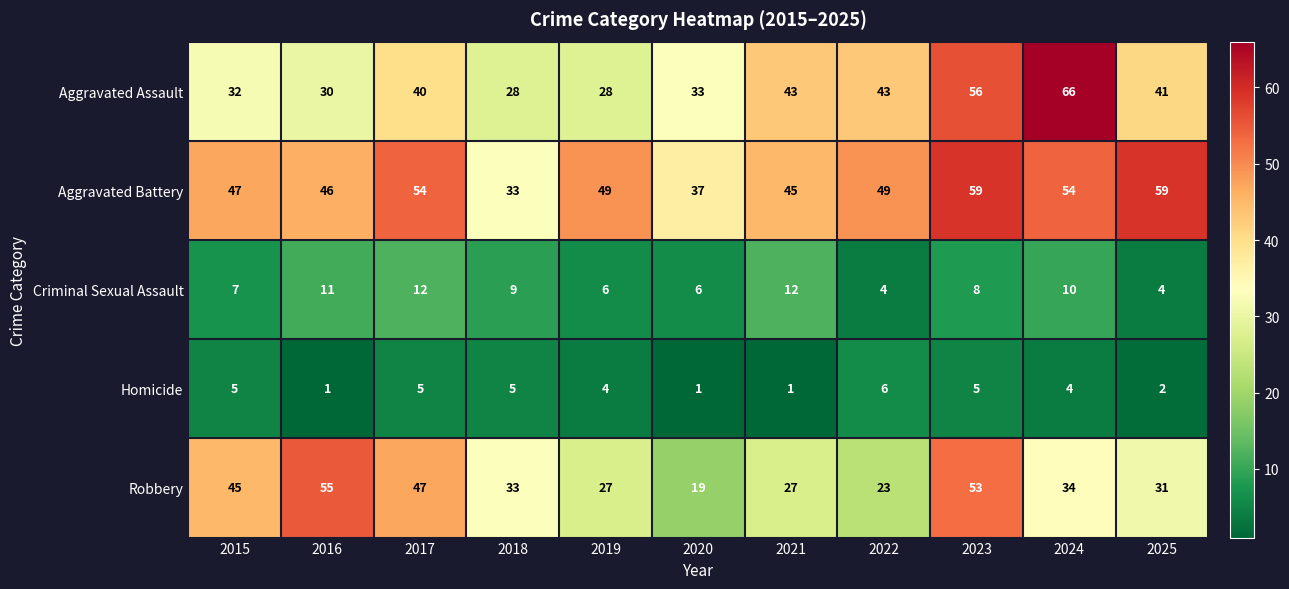

The value of Aggravated Assault at 2022 is 43. True or false?

True